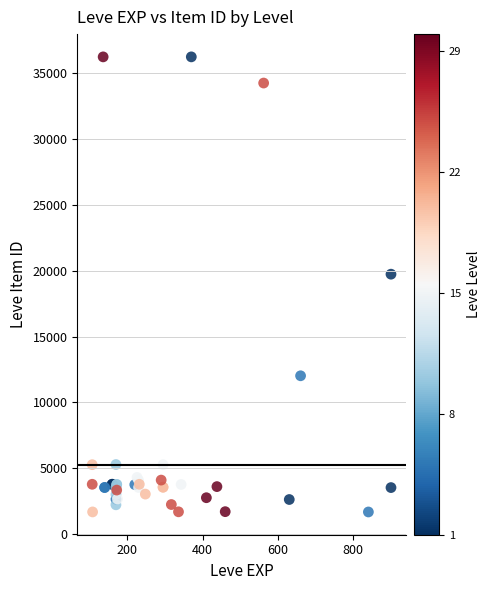

What Y value in the scatter plot is closest to 18967?

19744